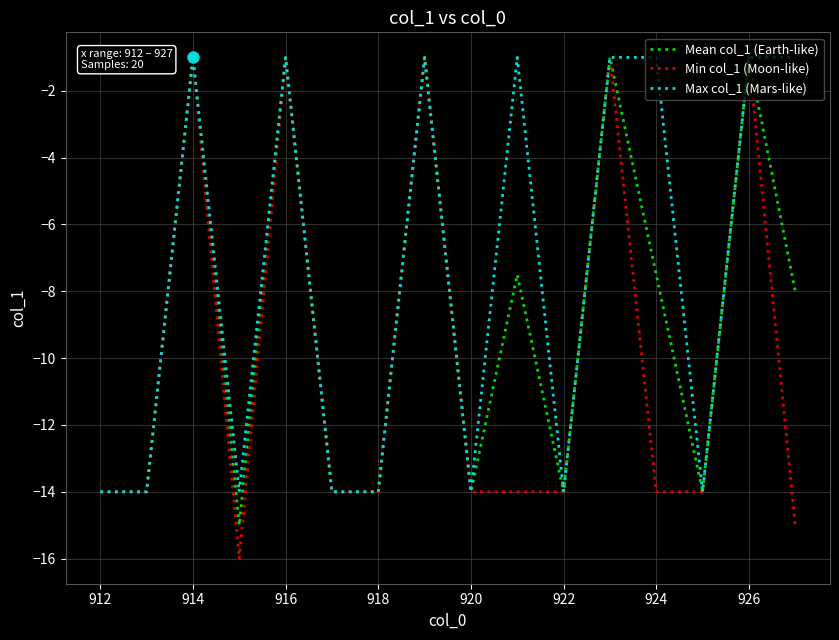

Which series has the largest range (max minus min)?

Min col_1 (Moon-like)